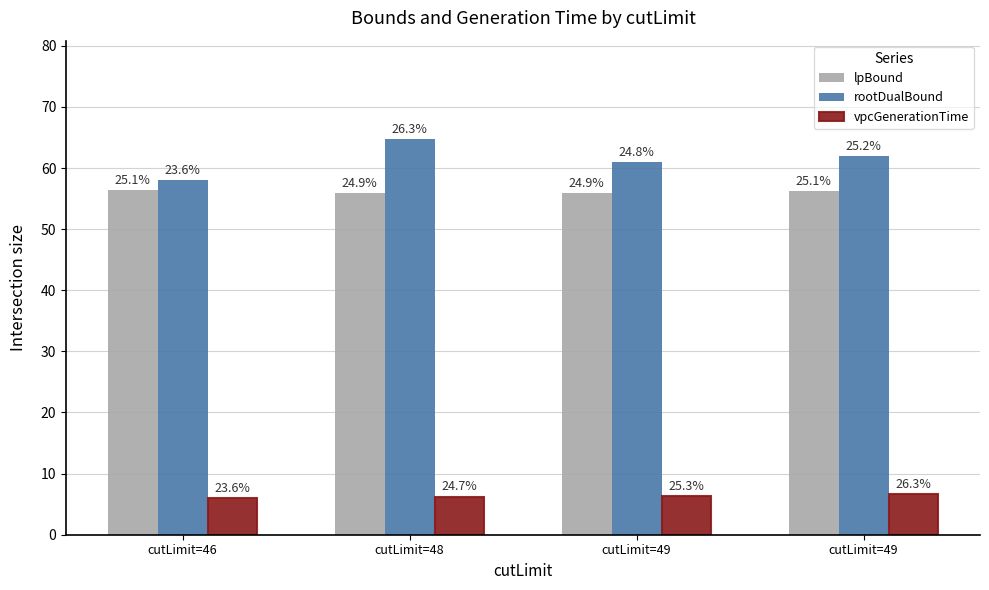

Are the bars horizontal?

No